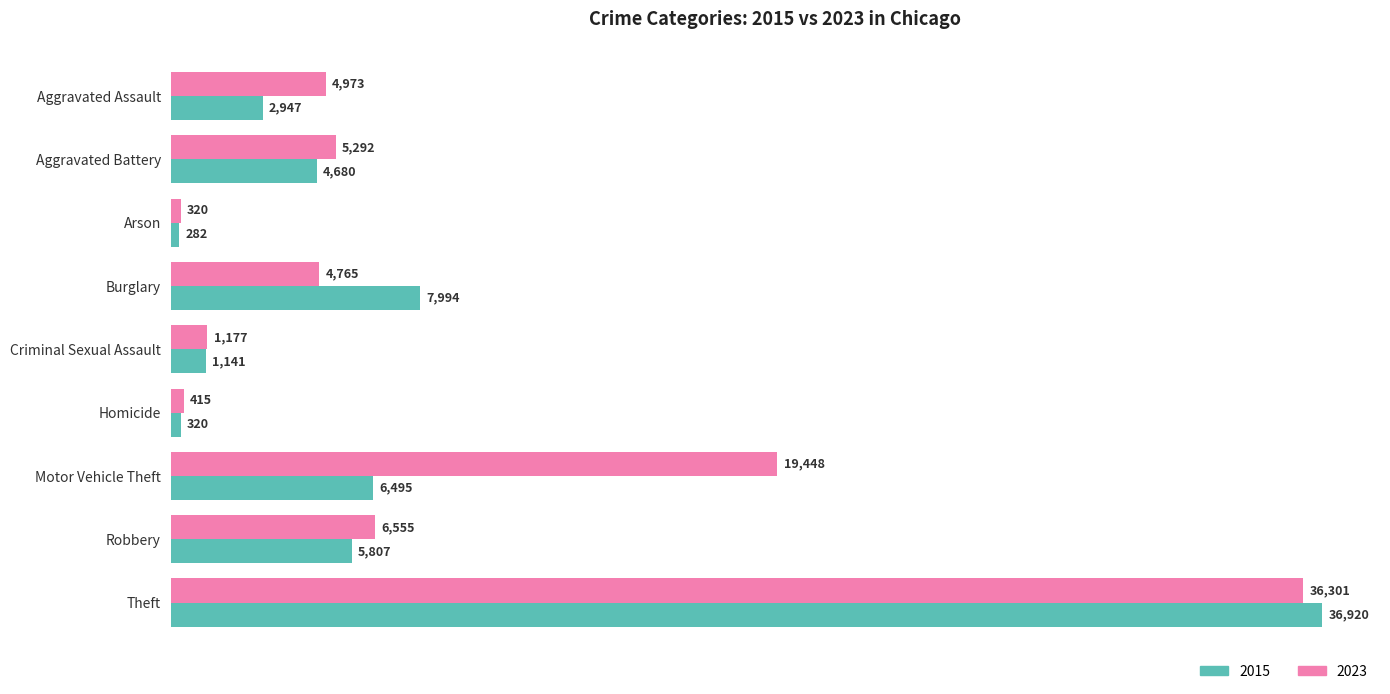

What is the difference between the highest and lowest values at Motor Vehicle Theft?

12953